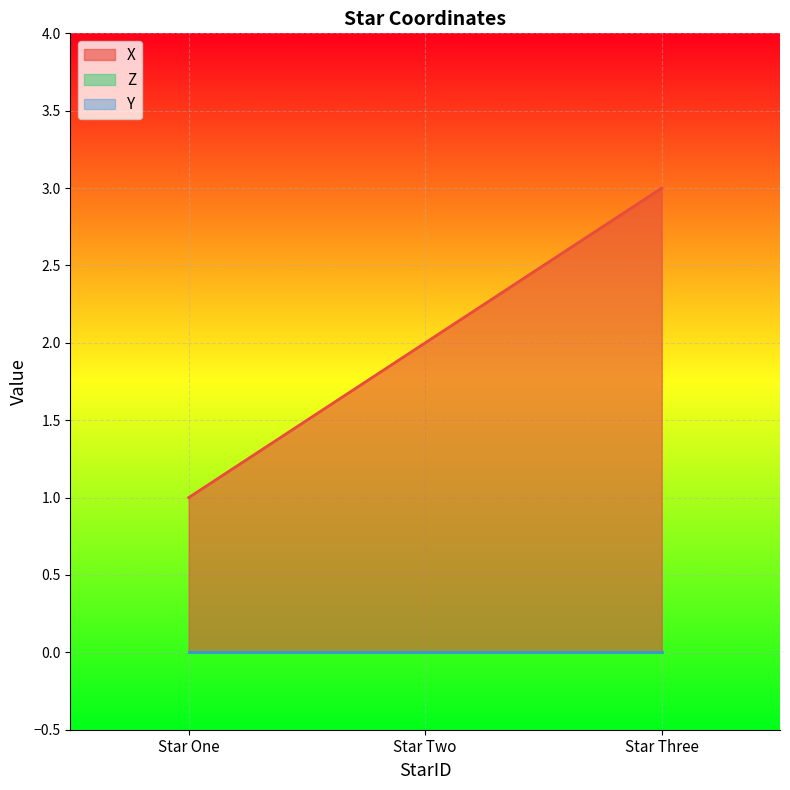

What is the difference between the X values at Star Three and Star One?

2